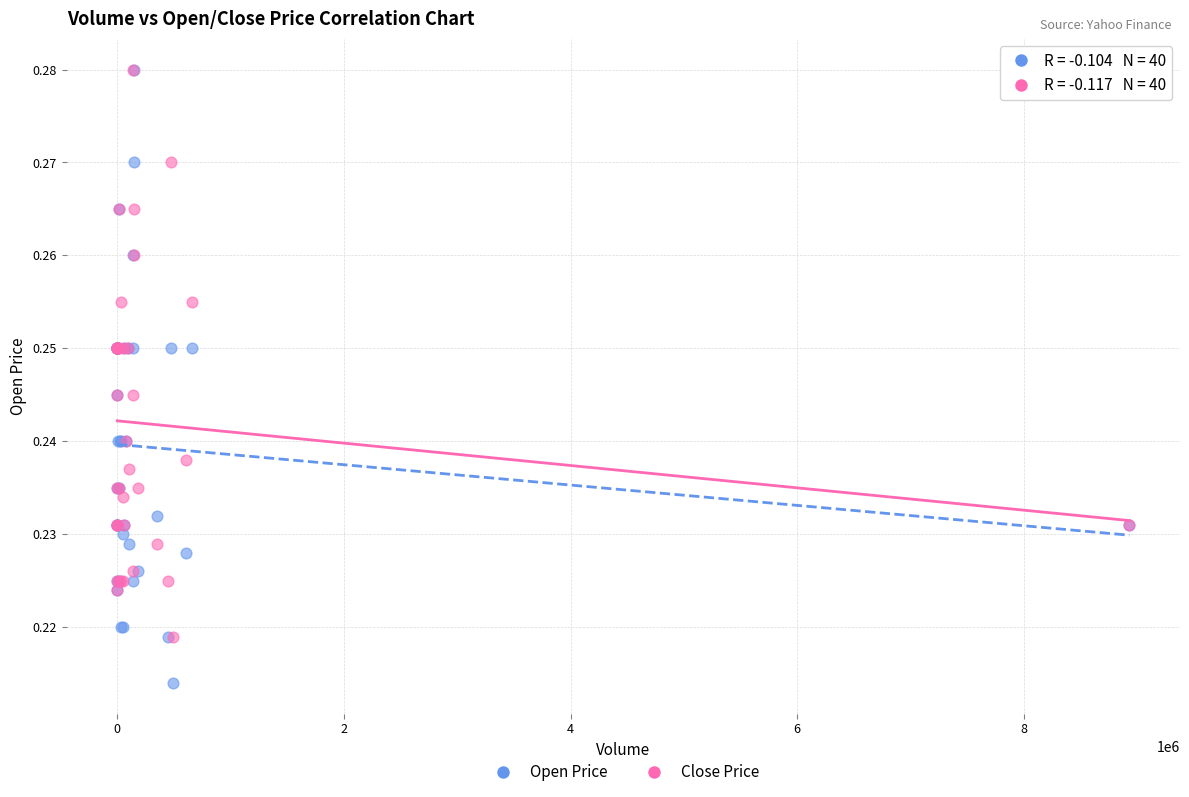

What are all the series names shown in the legend?

Open Price, Close Price